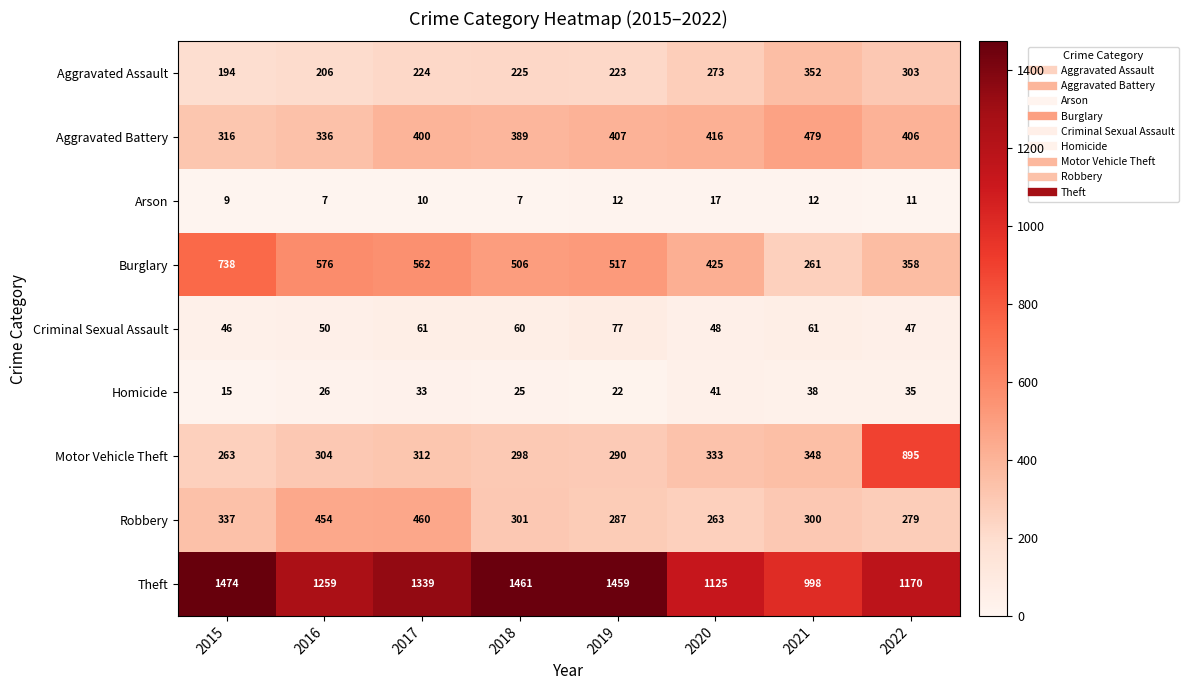

What is the minimum value for Theft?

998